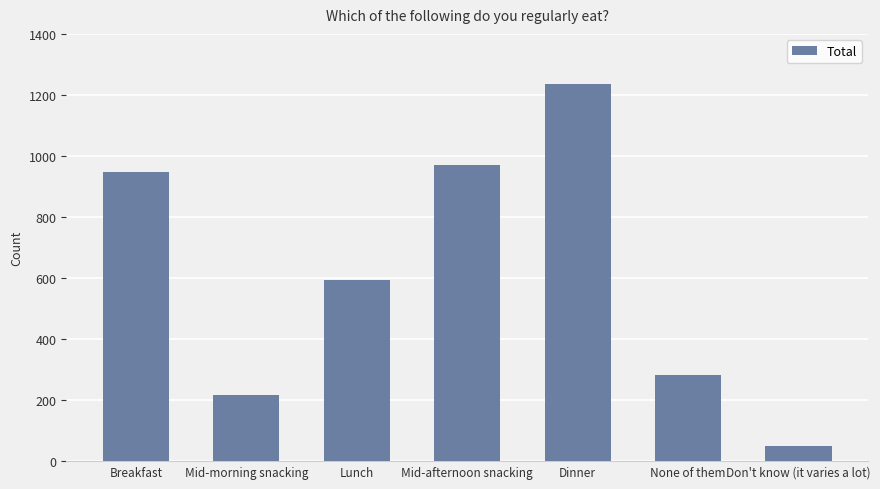

Reading right to left, transcribe all the data shown in this chart.

49	283	1235	970	595	216	949